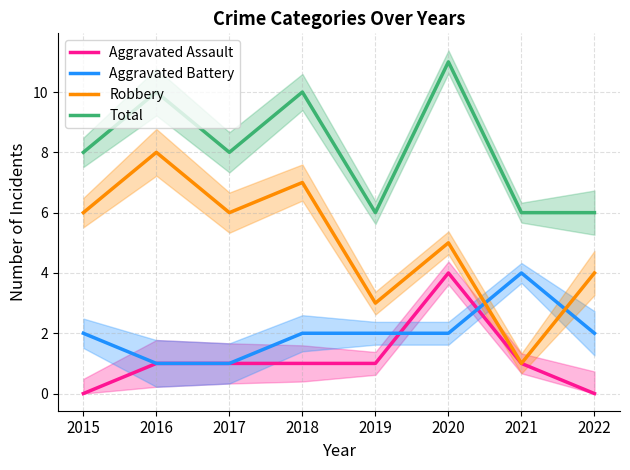

What is the value of the Aggravated Battery point at the 6th from the left?

2